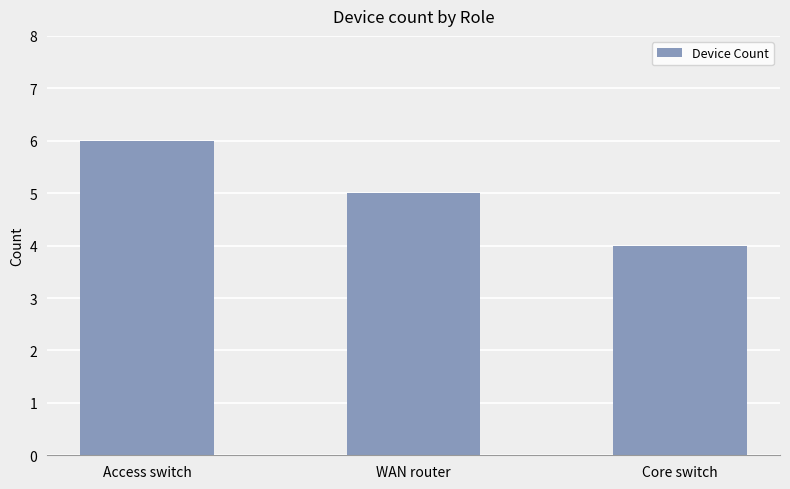

What is the label of the 1st bar from the right?

Core switch